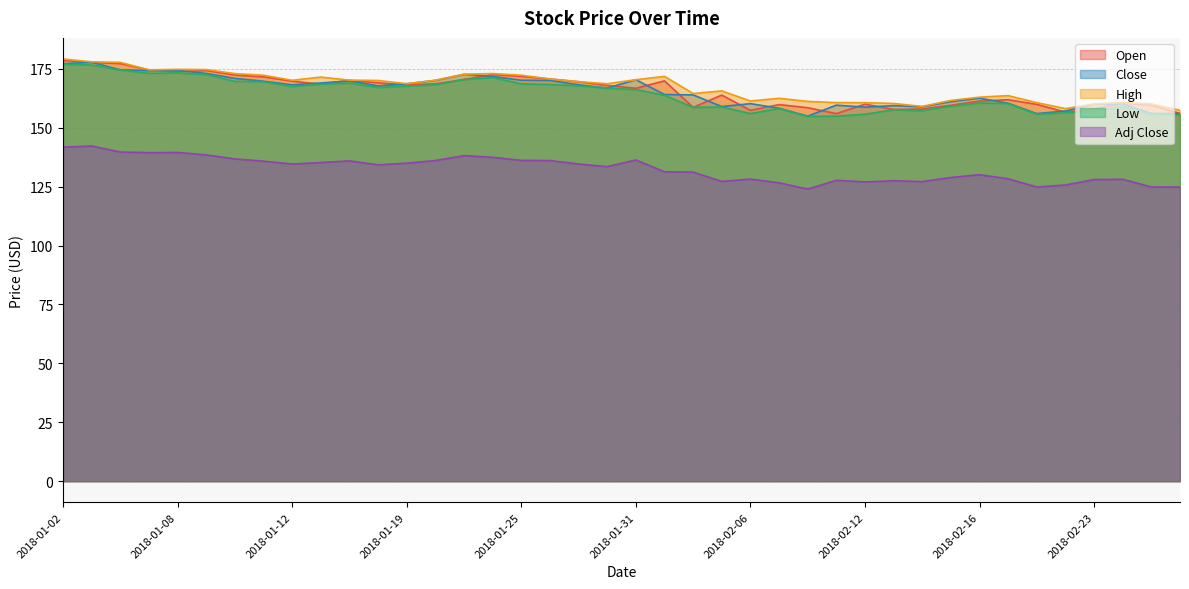

At which category does Close reach its first local valley?

2018-01-05